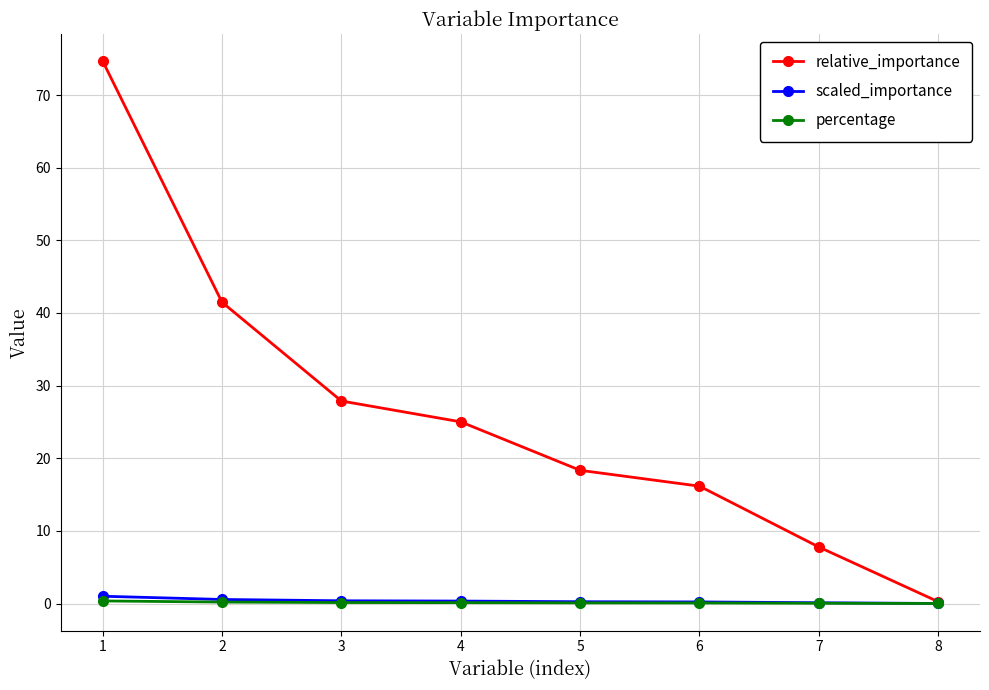

What is the difference between the relative_importance values at 1 and 5?

56.3